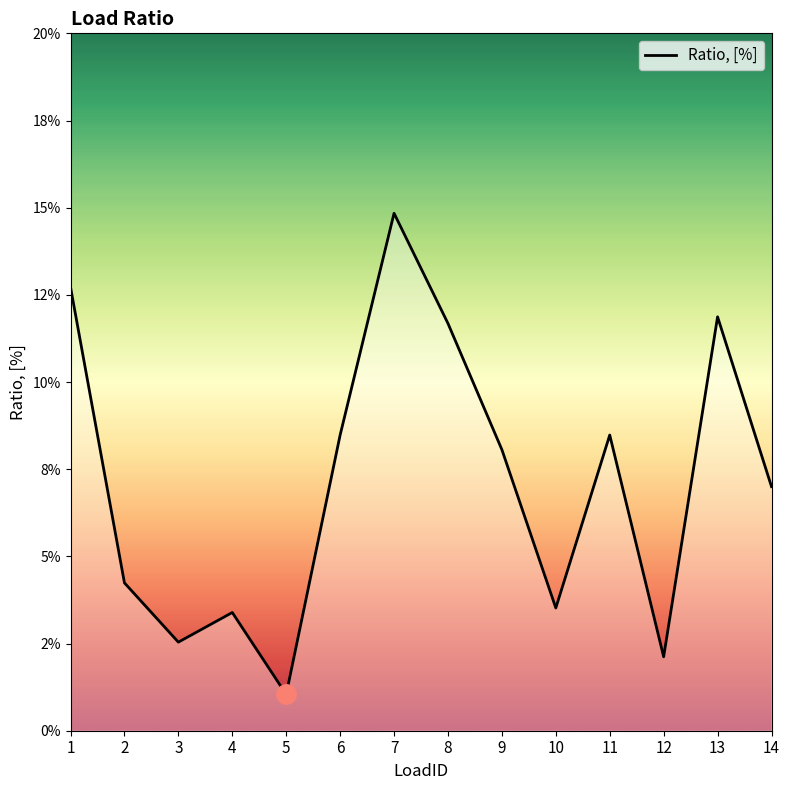

Reading left to right, list all the values displayed in this chart.

1=0.1	2=0.0	3=0.0	4=0.0	5=0.0	6=0.1	7=0.1	8=0.1	9=0.1	10=0.0	11=0.1	12=0.0	13=0.1	14=0.1